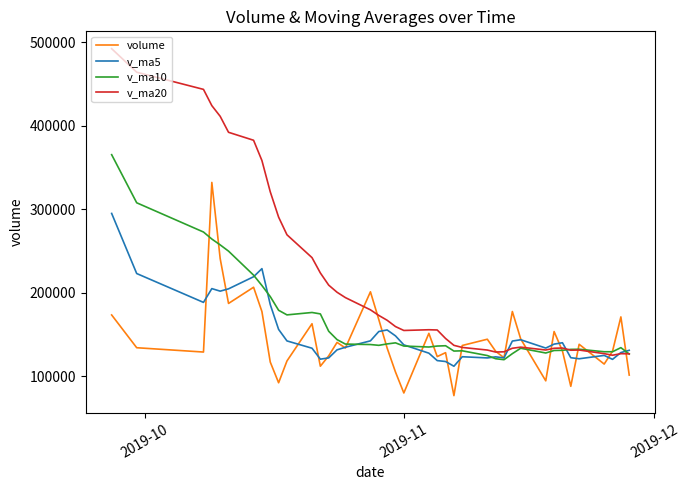

Which series ends up on top after the final intersection of v_ma10 and volume?

v_ma10